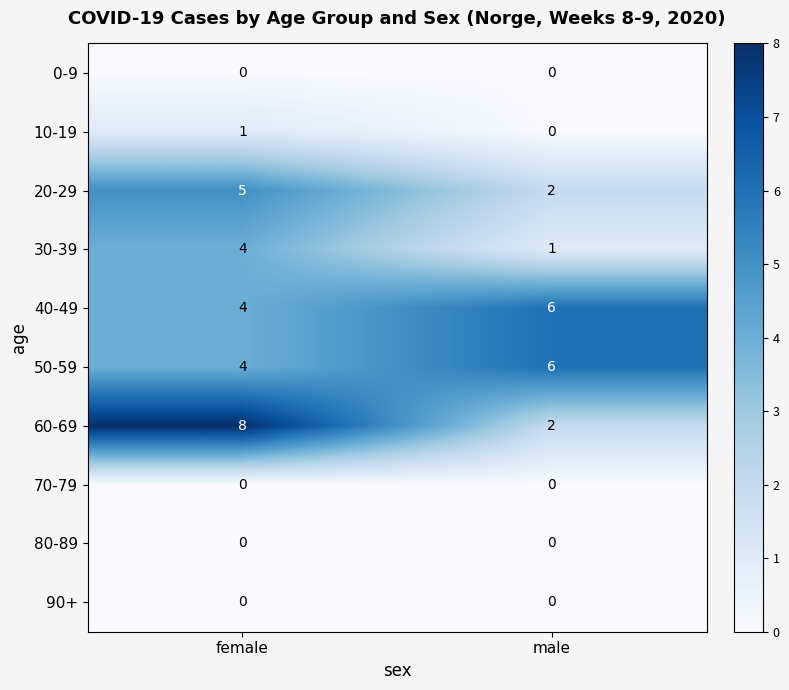

The value of 80-89 at male is 0. True or false?

True